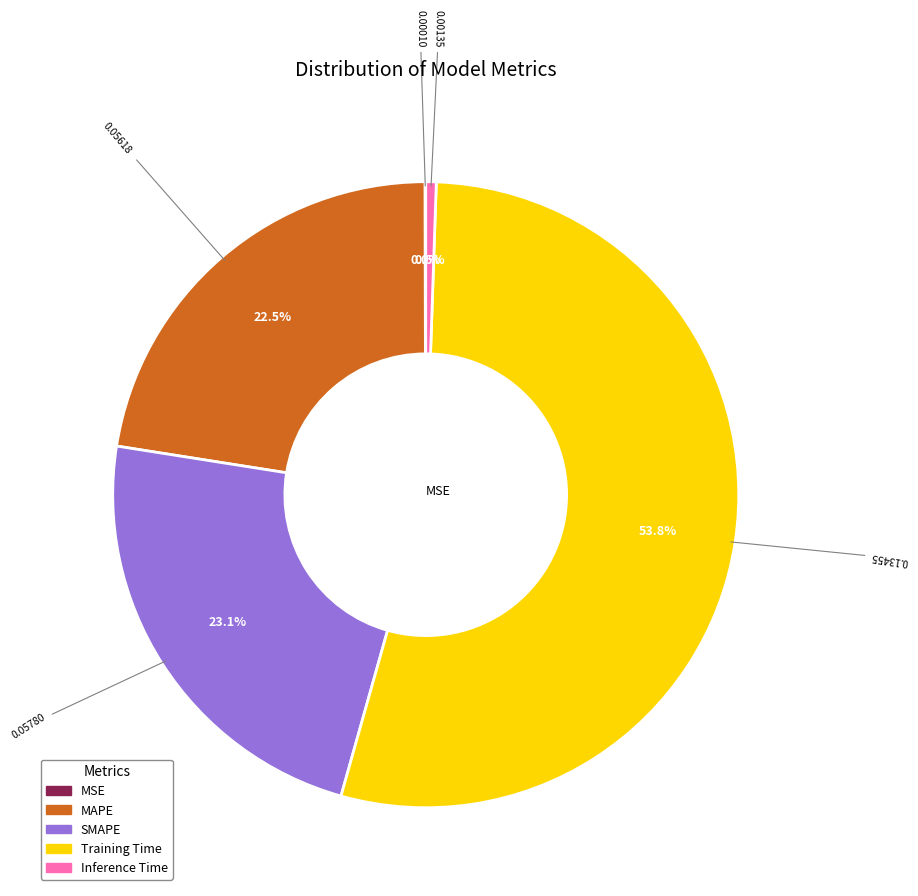

True or false: Training Time accounts for 54% of the total.

True